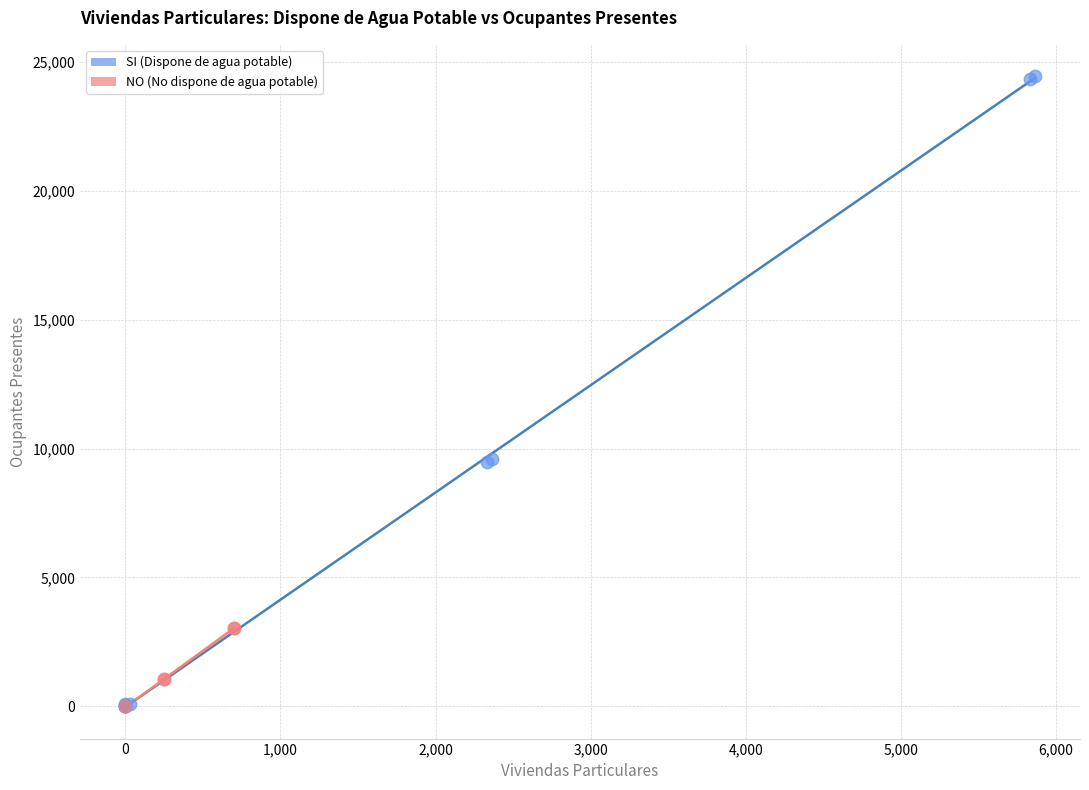

Which series has the largest Y range (max minus min)?

SI (Dispone de agua potable)